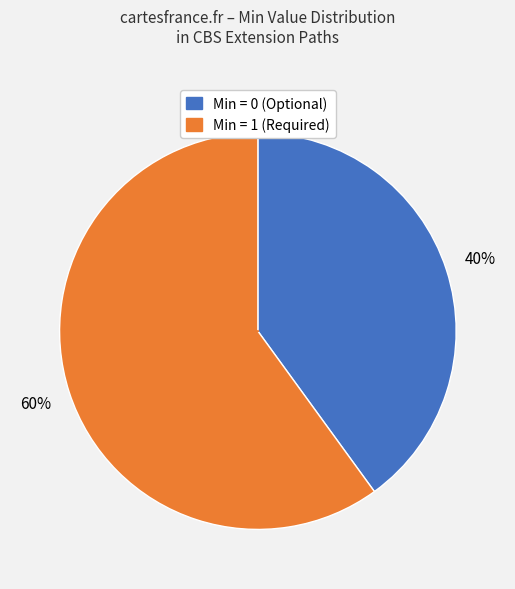

Is there a majority slice in this chart?

Yes